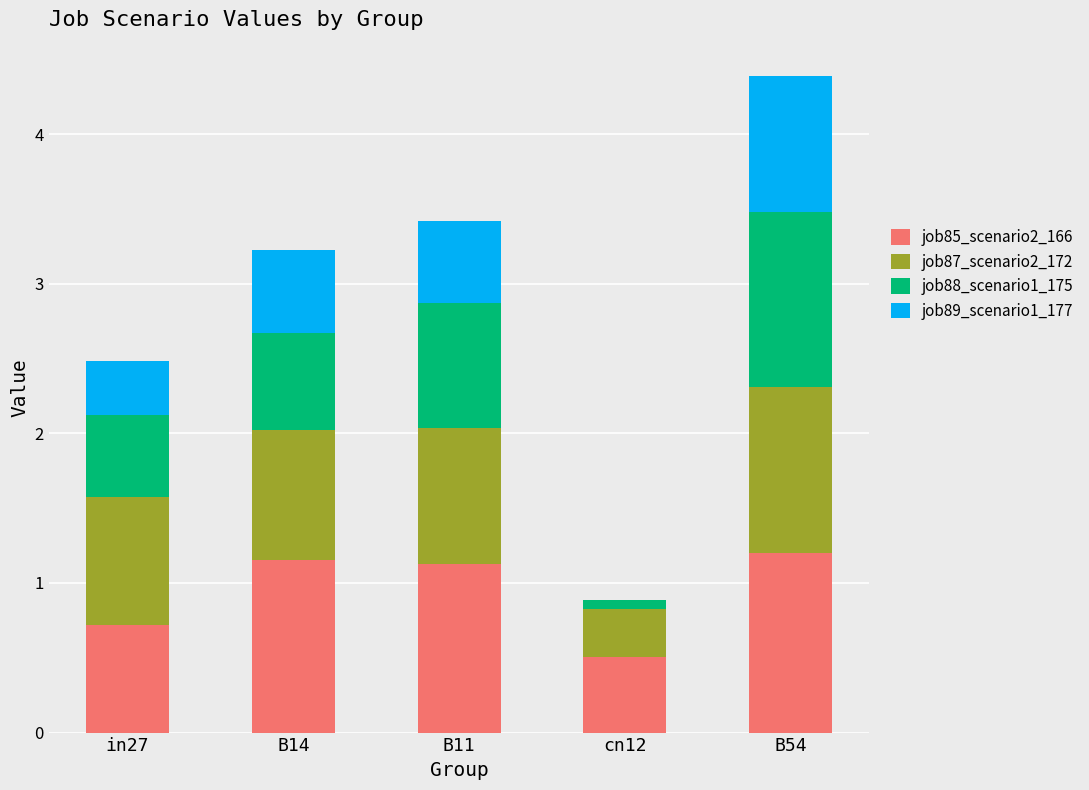

At which category is the sum across all series the highest?

B54